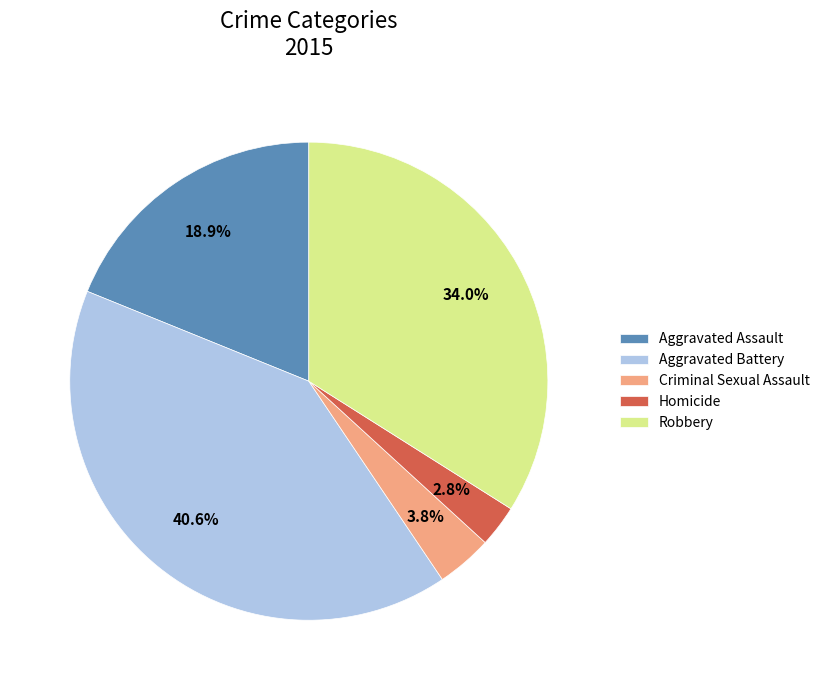

Is it true that Aggravated Battery is 41% of the pie?

True